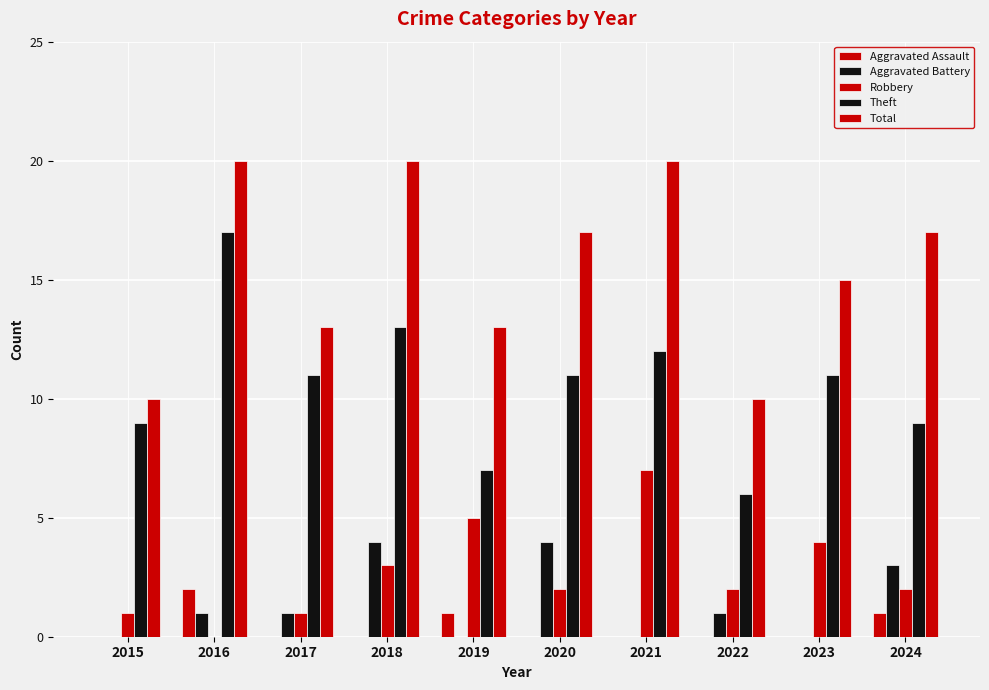

How many categories are shown in the chart?

10